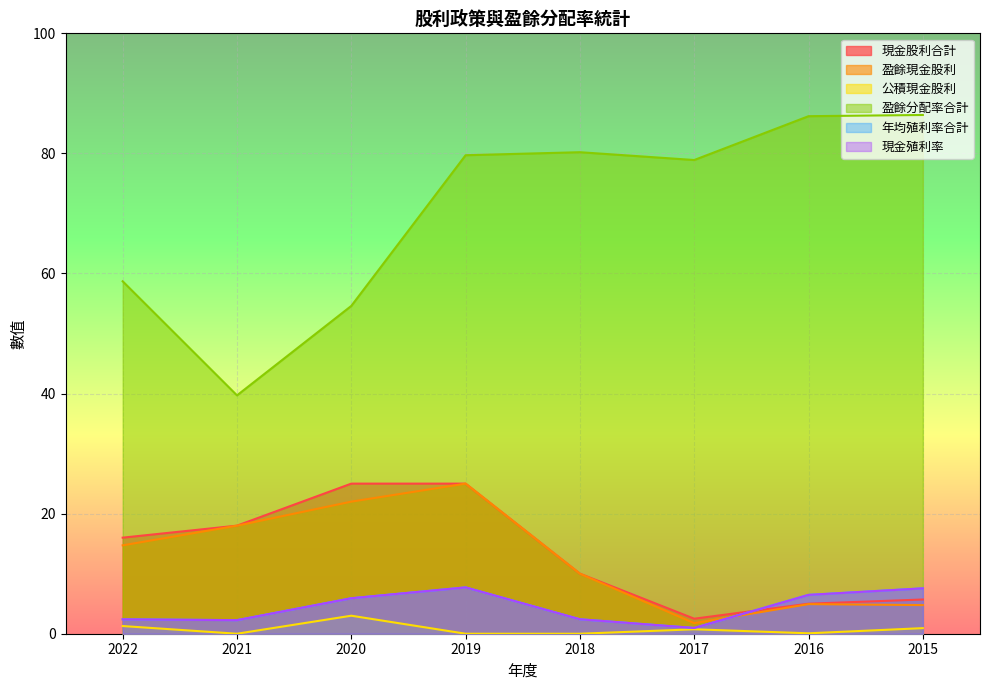

What is the spread (max minus min) of values at 2015?

85.5